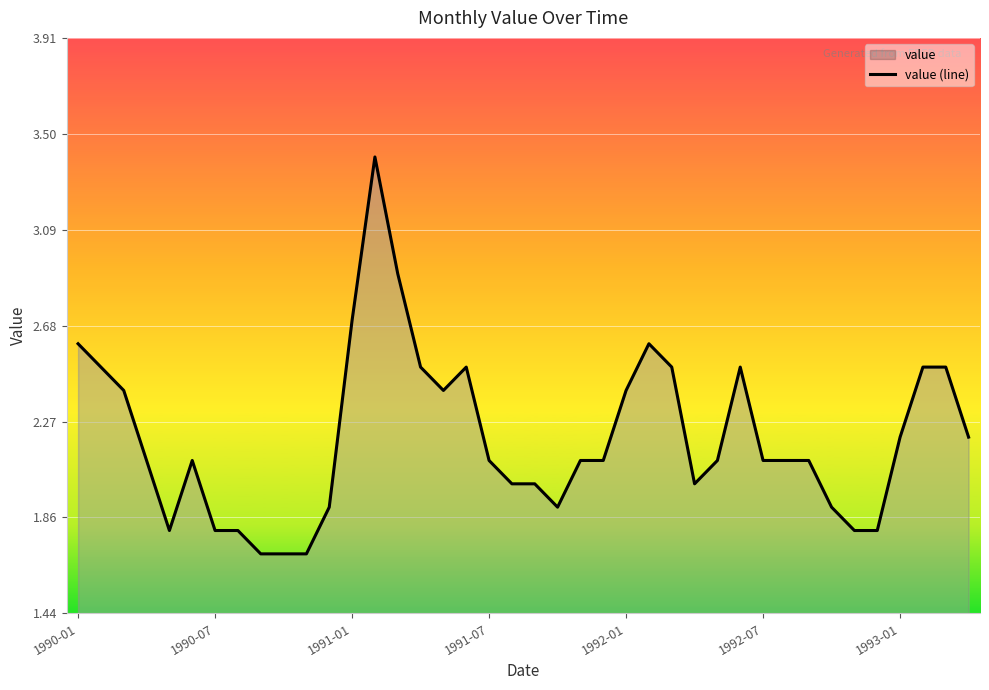

What is the minimum value shown in the chart?

1.7